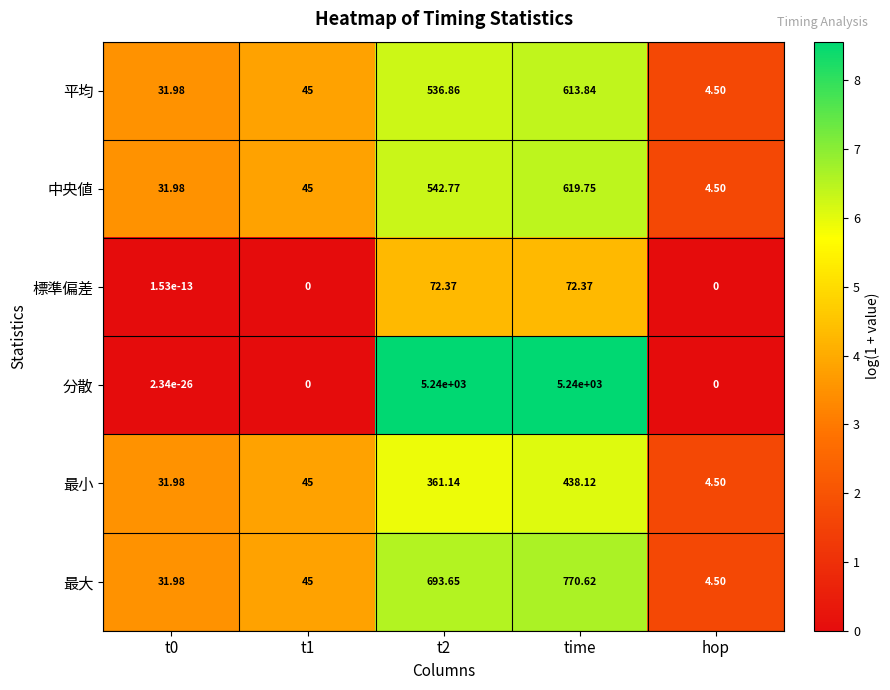

Which series changed the most between t0 and time?

分散